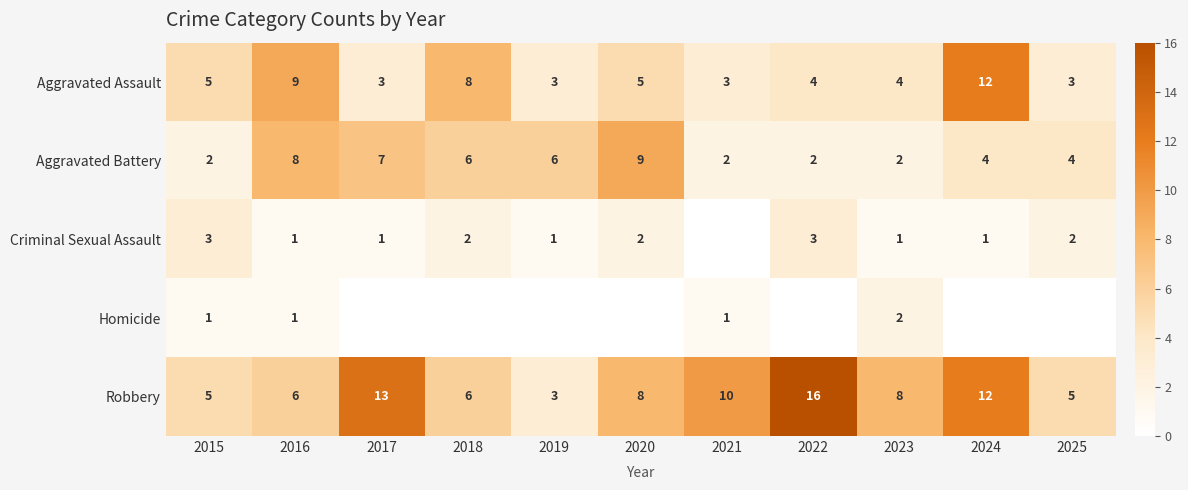

What value does the Aggravated Assault series have at 2025?

3